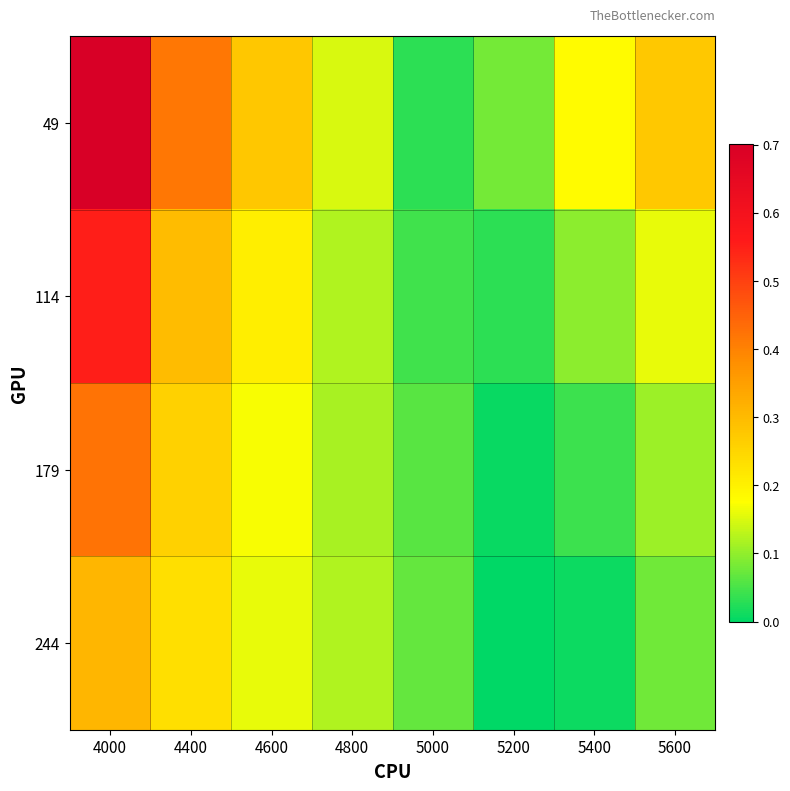

How many series are shown in this chart?

4